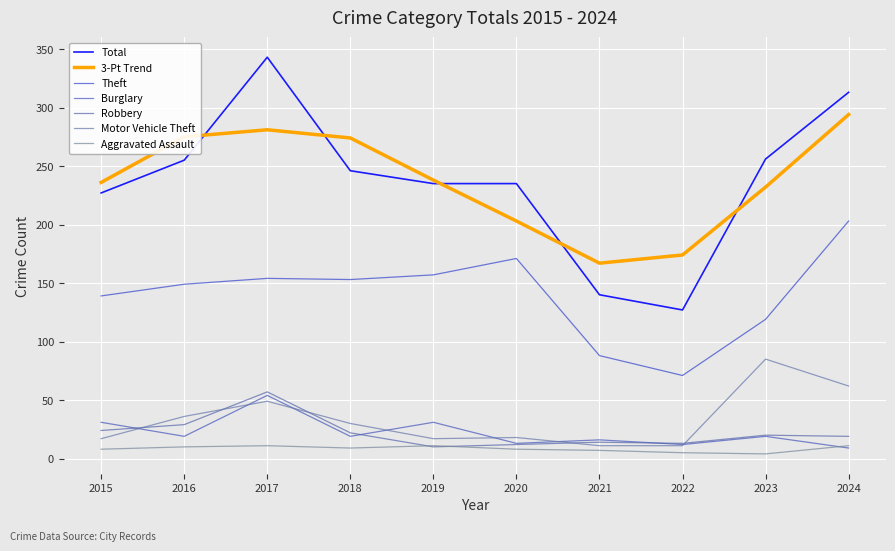

At which label does Robbery reach its peak?

2017